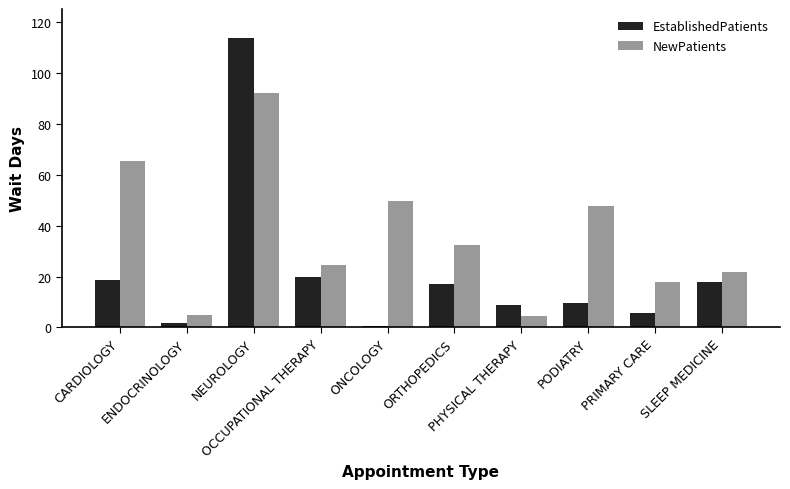

What are all the series names shown in the legend?

EstablishedPatients, NewPatients